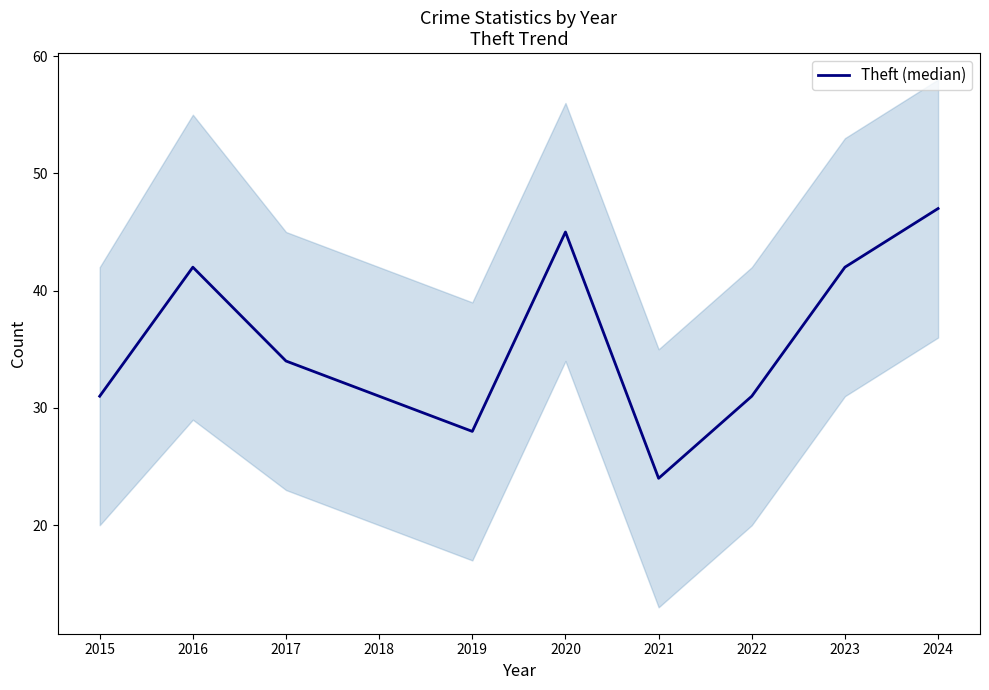

Read the value at 2022, to the nearest 10.

30